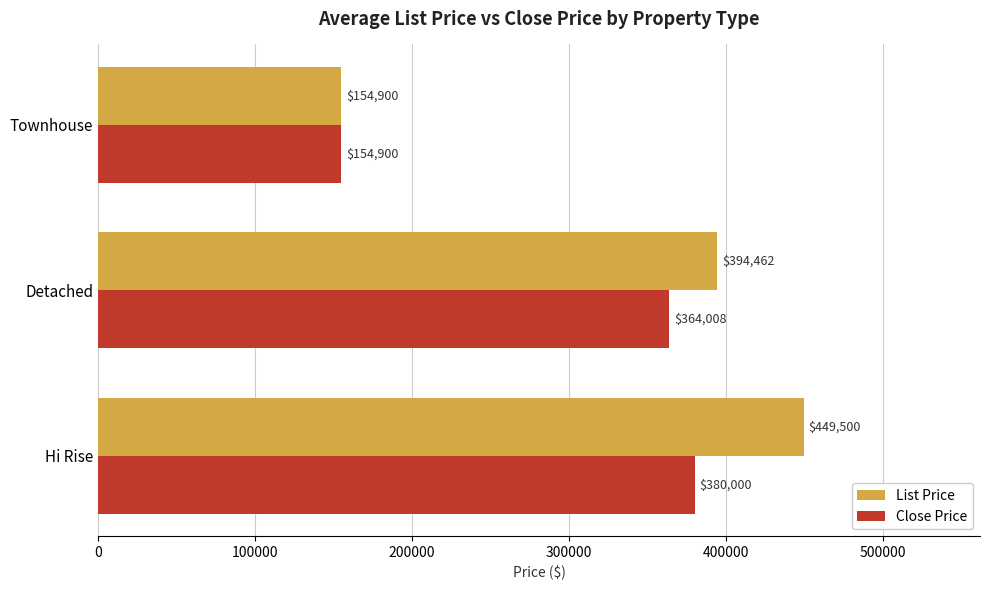

Which series has the largest total across all categories?

List Price